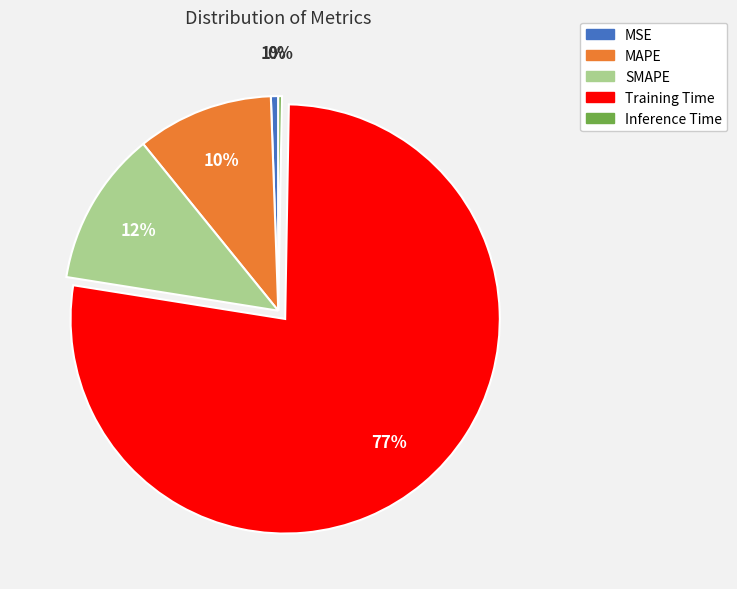

Is the sum of SMAPE and MSE greater than half?

No